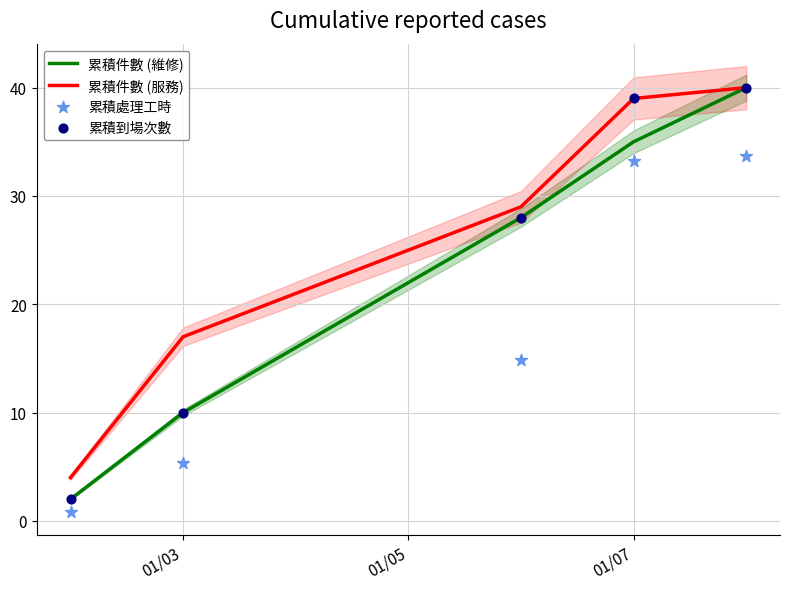

Which series contains the highest Y value?

累積件數 (維修)